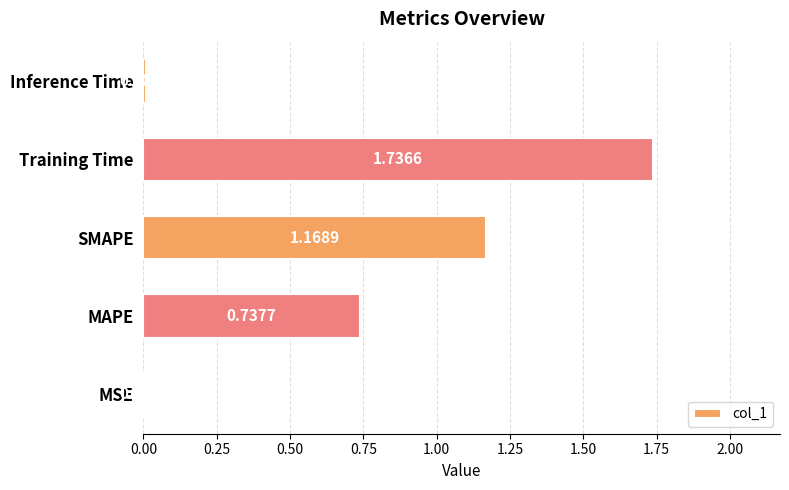

Between MSE and MAPE, which is larger?

MAPE